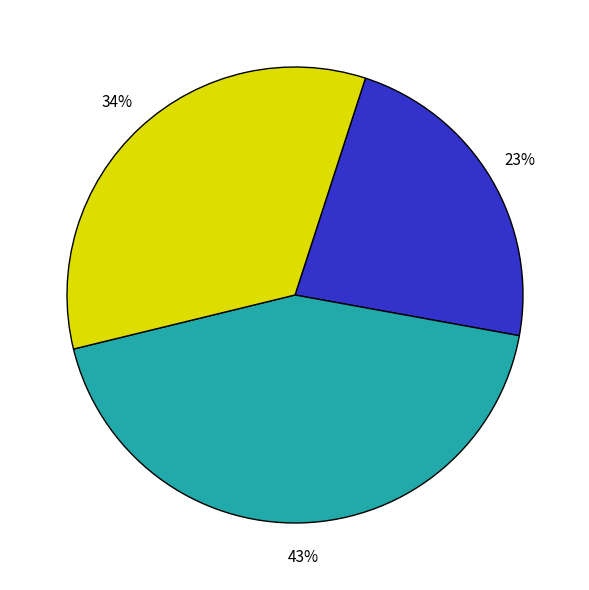

How many slices are in this pie chart?

3